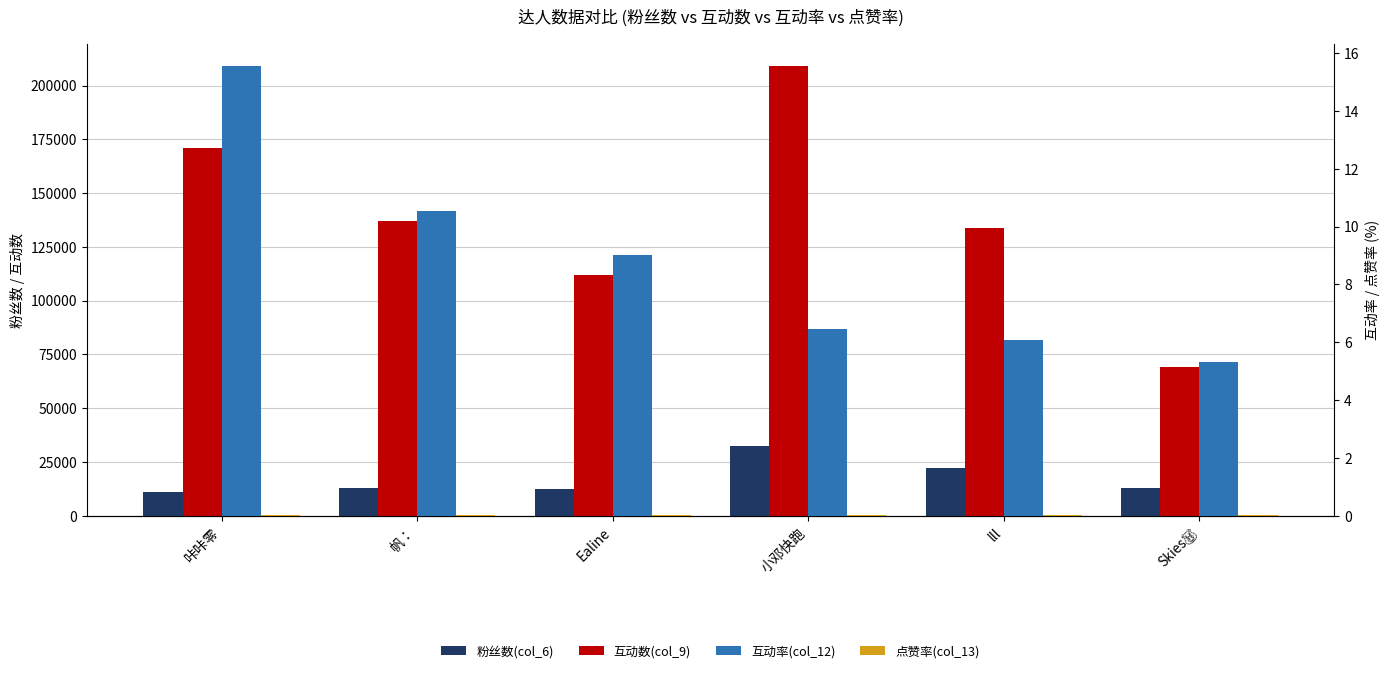

At which category is the sum across all series the highest?

小邓快跑